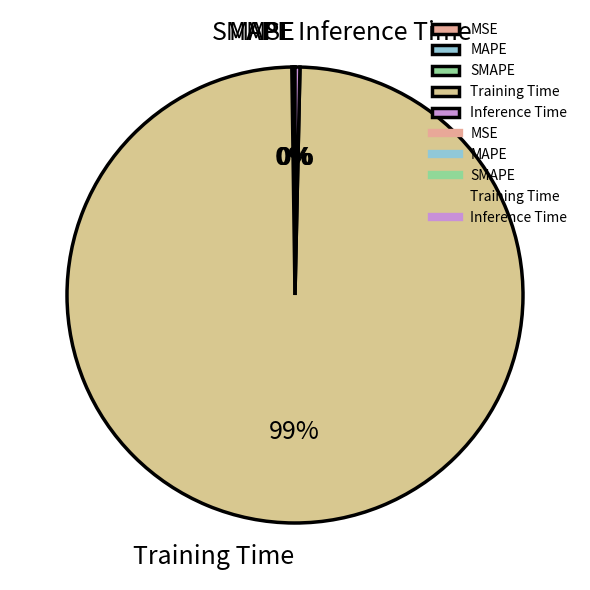

True or false: Inference Time accounts for 7% of the total.

False